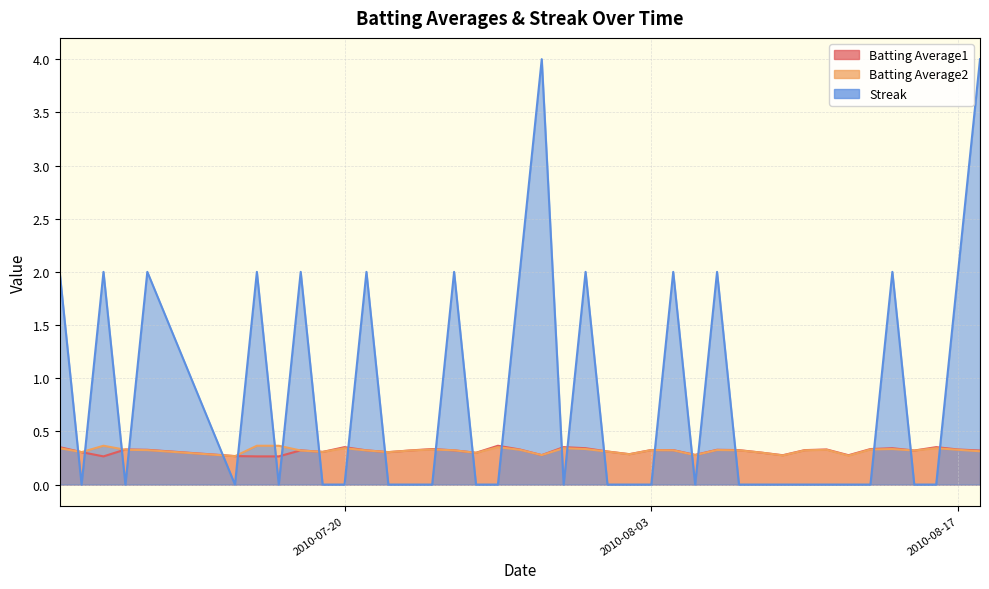

Where is the first local maximum for Streak?

2010-07-09